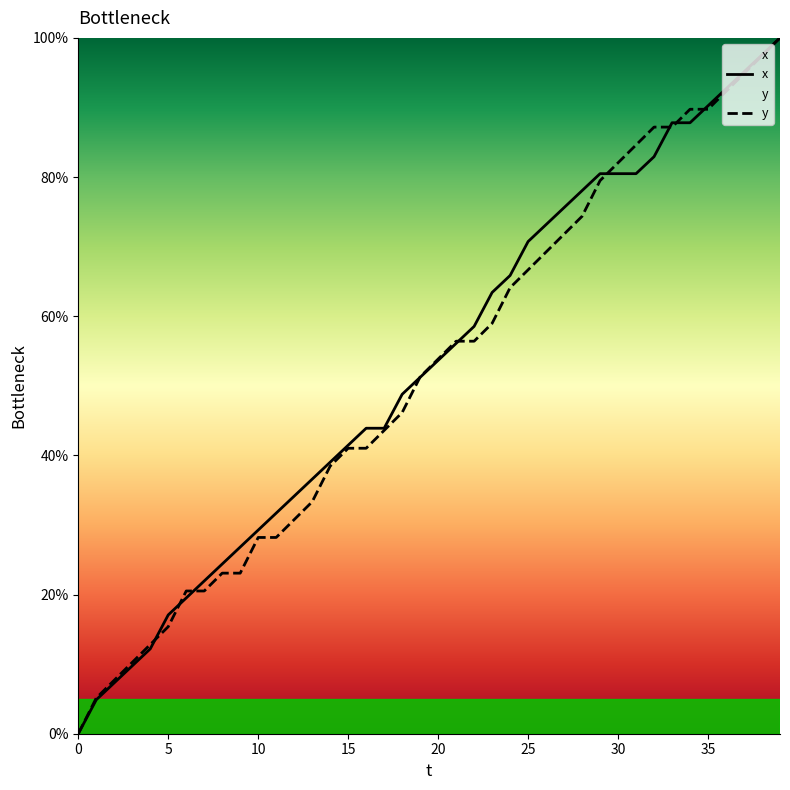

What is the highest value of the x series?

100.0